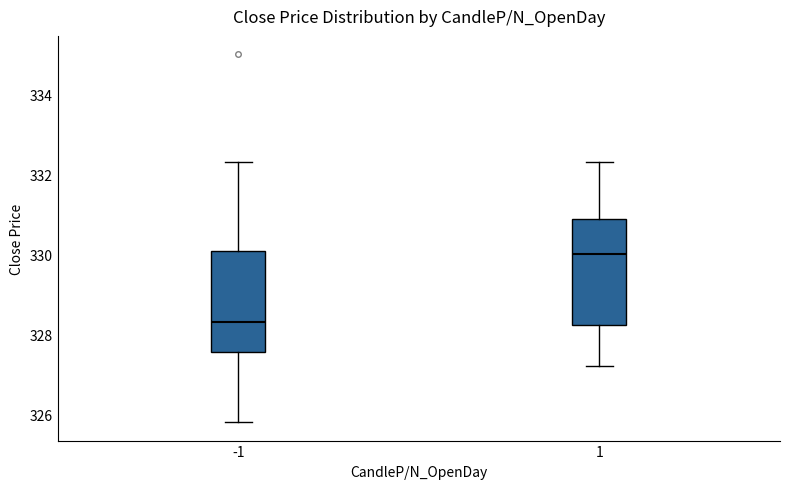

Reading left to right, transcribe this box plot: for each box, give where its median line is, the range the box spans, and where its two whiskers end, as read against the y-axis. The values are not printed on the chart, so give them approximately, as read against the axis.

-1: median 328.4, box 327.6 to 330.0, whiskers 325.8 to 332.4
1: median 330.0, box 328.2 to 330.8, whiskers 327.2 to 332.4